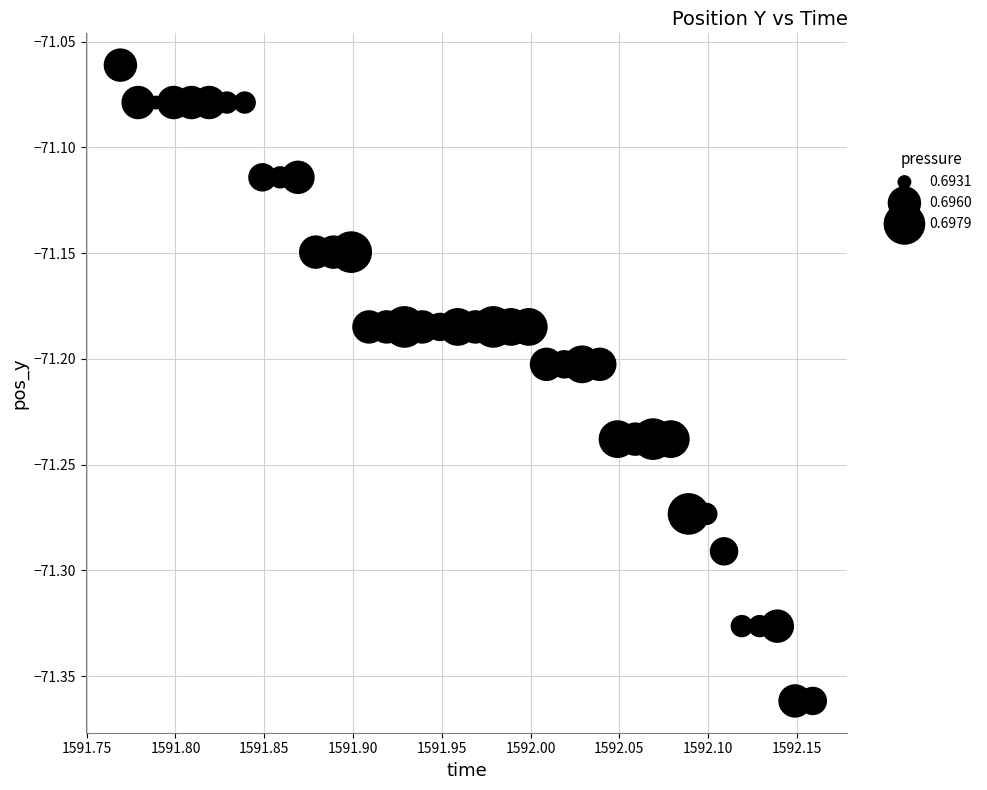

What is the range of X values (max minus min)?

0.4